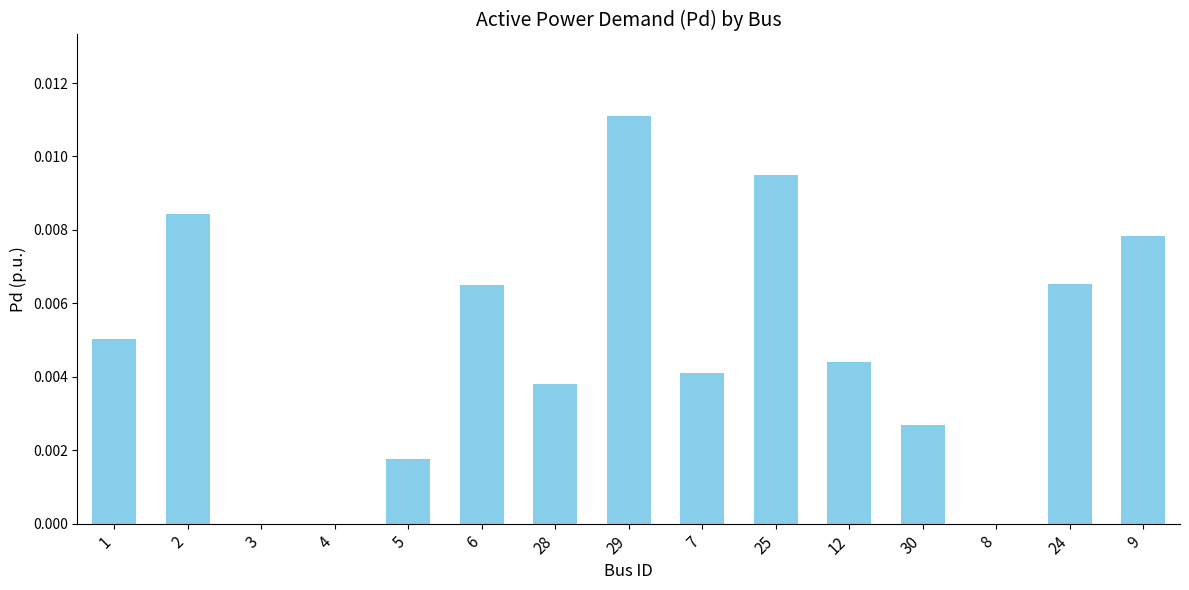

Is it true that the value at 3 is 0.0?

True